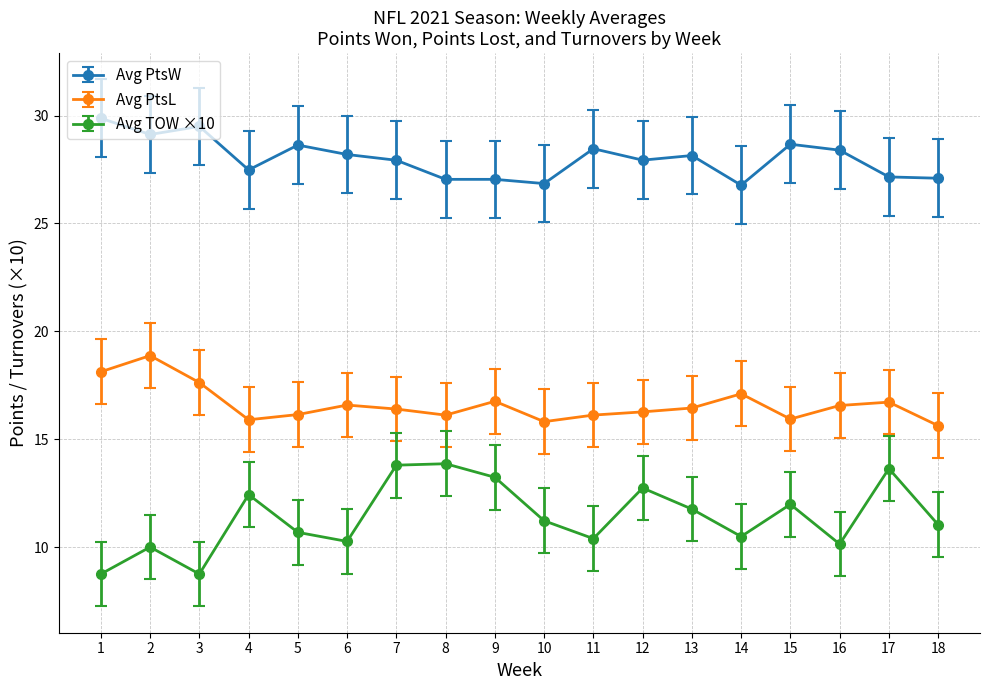

The value of Avg PtsW at 18 is 13.1. True or false?

False